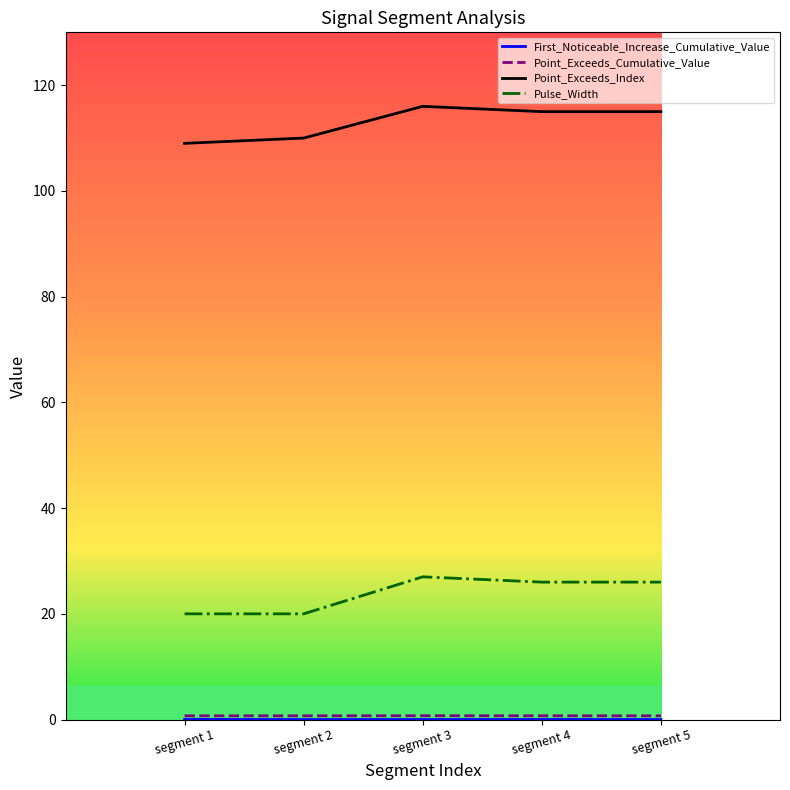

Is it true that Pulse_Width equals 6.7 at segment 5?

False